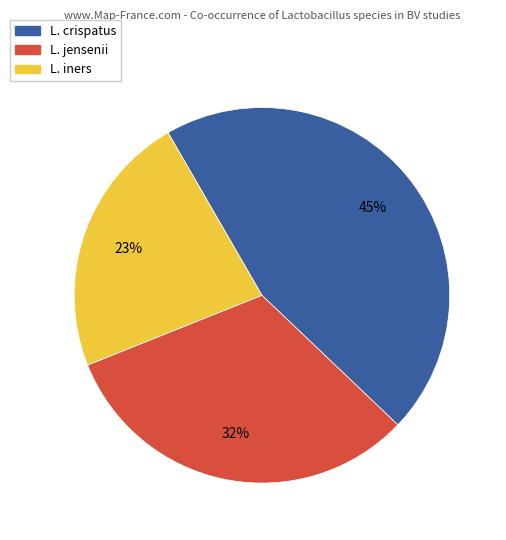

Which slice is the smallest?

L. iners